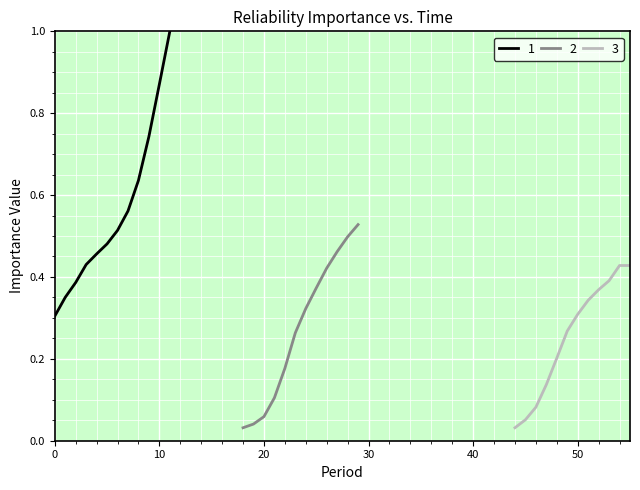

Is it true that 1 equals 0.5 at 10?

False